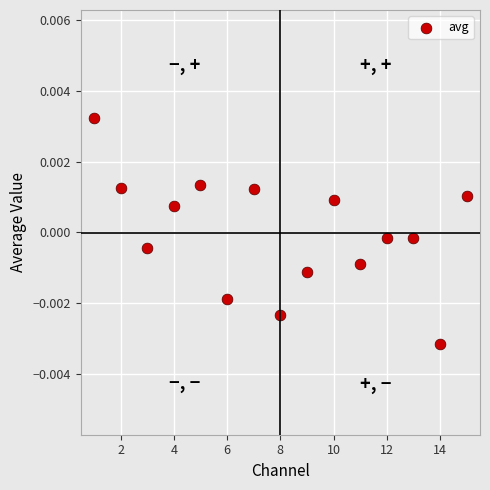

What is the range of X values (max minus min)?

14.0